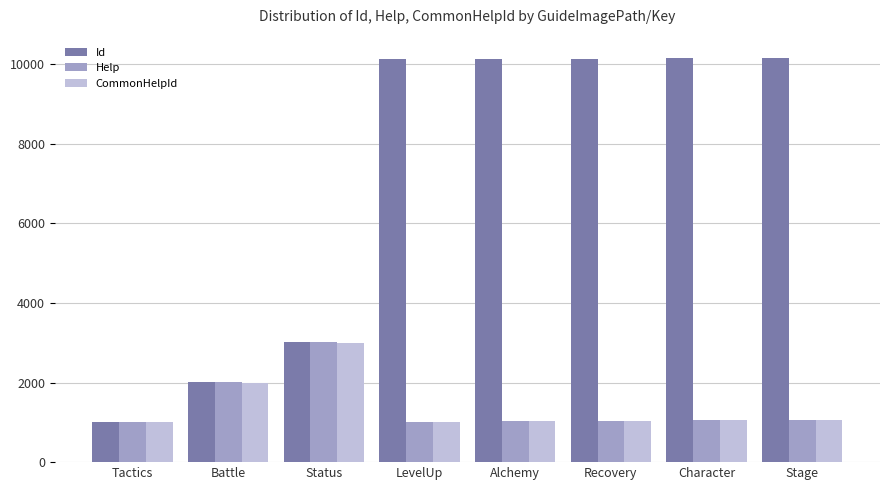

What is the difference between the maximum and minimum values in the CommonHelpId series?

2000